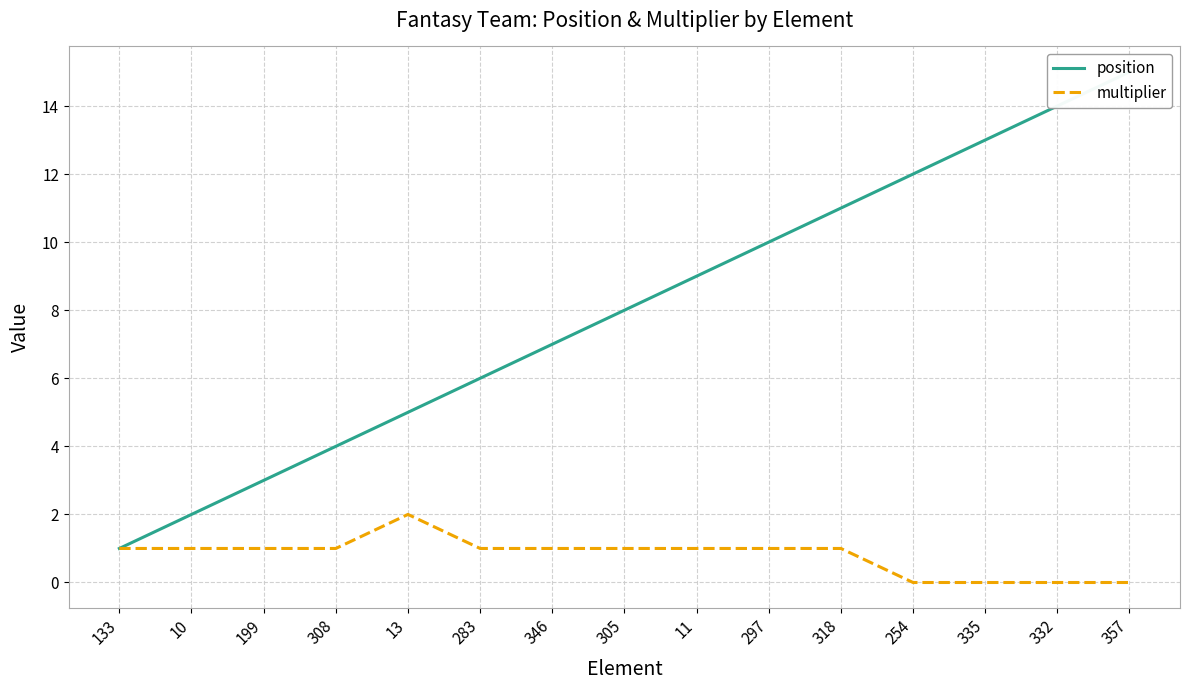

At how many categories does at least one series exceed 3?

12